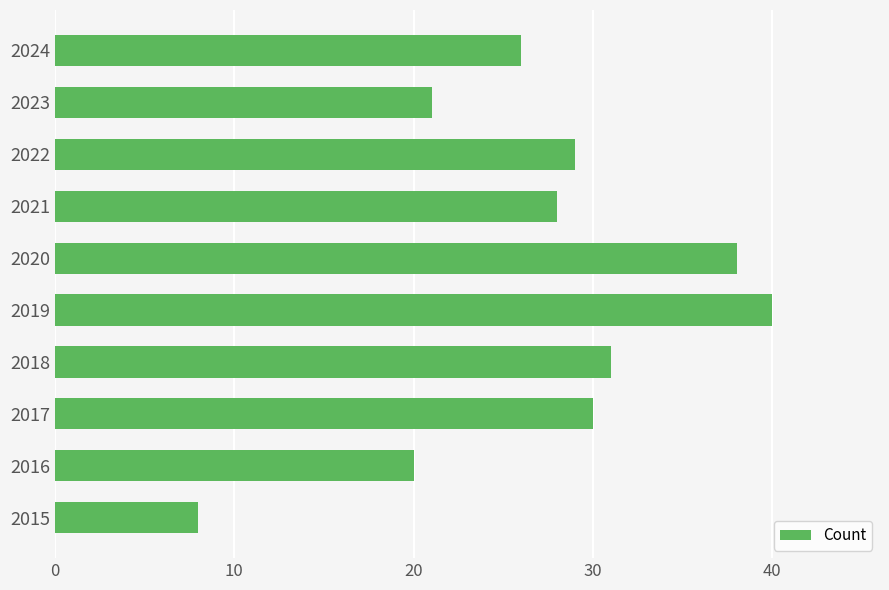

How many bars are there in total?

10